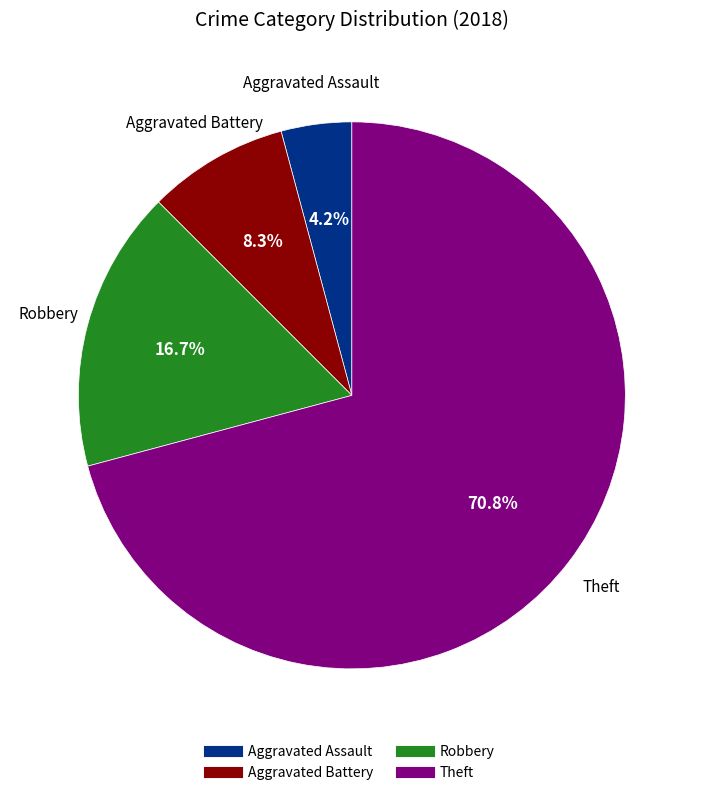

Rank the categories by value from lowest to highest.

Aggravated Assault, Aggravated Battery, Robbery, Theft